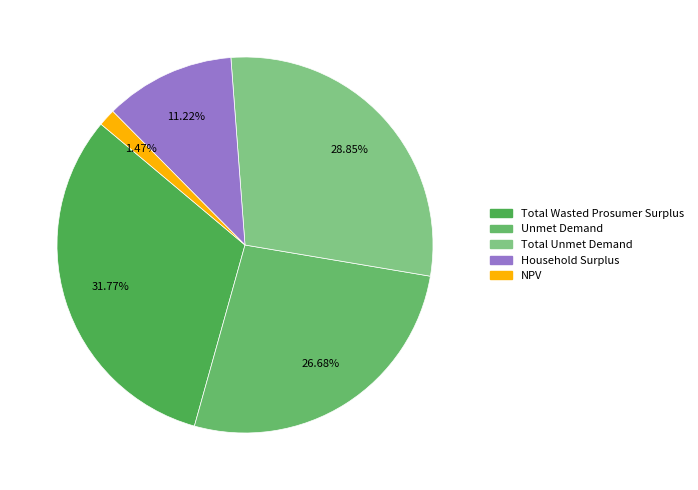

How many slices are in this pie chart?

5